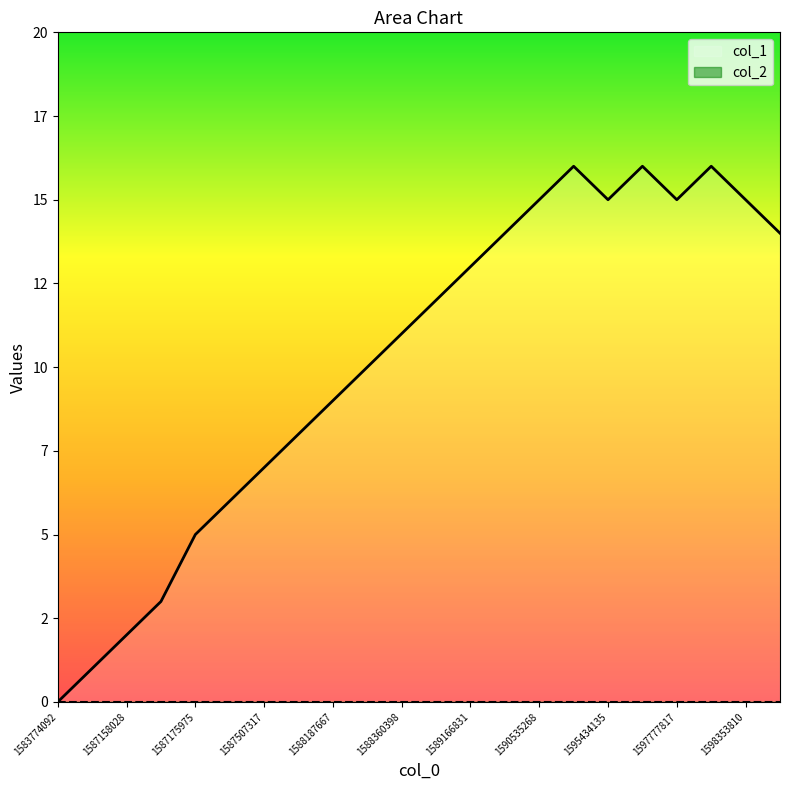

What is the sum of all values?

223